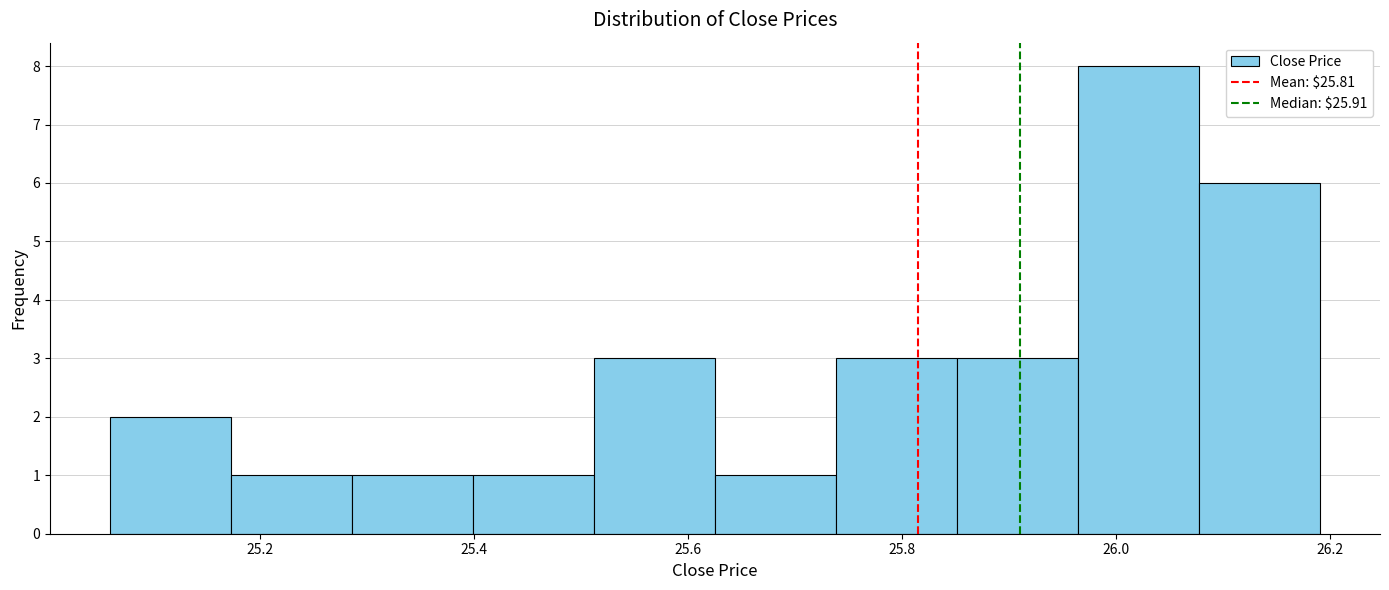

Reading left to right, list every bar in this chart as the range it spans on the x-axis followed by its height. Neither the bar edges nor the heights are printed on the chart, so give them approximately, as read against the axes.

25.06 to 25.18: 2
25.18 to 25.28: 1
25.28 to 25.40: 1
25.40 to 25.52: 1
25.52 to 25.62: 3
25.62 to 25.74: 1
25.74 to 25.86: 3
25.86 to 25.96: 3
25.96 to 26.08: 8
26.08 to 26.20: 6